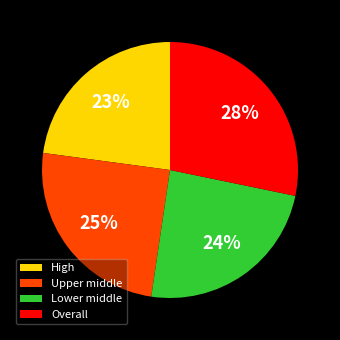

How many slices are in this pie chart?

4